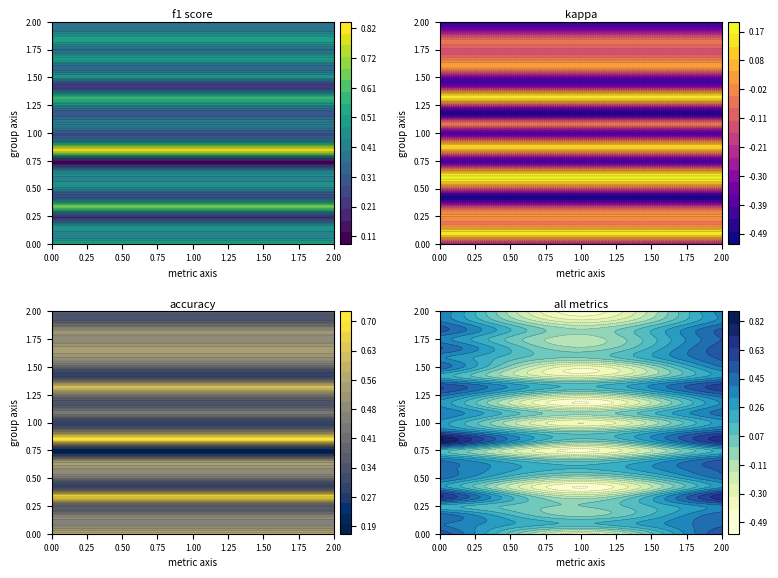

Reading left to right, what are all the values shown in this chart?

1: 0.5	-0.3	0.6
2: 0.4	0.1	0.5
3: 0.5	-0.0	0.5
4: 0.2	0.0	0.4
5: 0.7	-0.2	0.7
6: 0.3	-0.5	0.3
7: 0.4	-0.1	0.4
8: 0.4	0.2	0.5
9: 0.4	-0.0	0.5
10: 0.1	-0.4	0.2
11: 0.8	0.0	0.7
12: 0.5	0.0	0.5
13: 0.3	-0.4	0.3
14: 0.4	-0.1	0.4
15: 0.3	-0.5	0.3
16: 0.4	-0.2	0.5
17: 0.5	0.1	0.6
18: 0.2	-0.3	0.3
19: 0.5	-0.4	0.4
21: 0.3	0.0	0.5
22: 0.5	-0.1	0.5
23: 0.4	-0.1	0.5
24: 0.5	-0.1	0.5
25: 0.4	-0.3	0.3
26: 0.4	-0.5	0.4